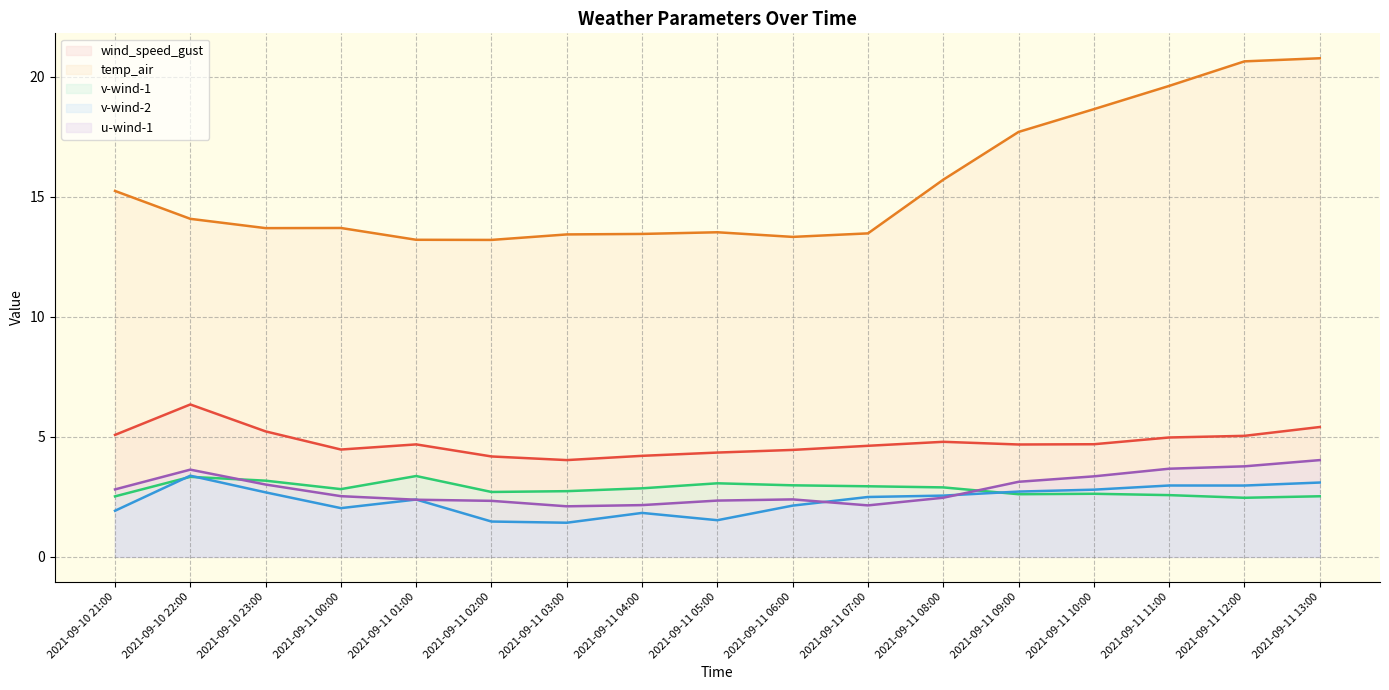

True or false: v-wind-1 has a value of 3.2 at 2021-09-10 23:00.

True